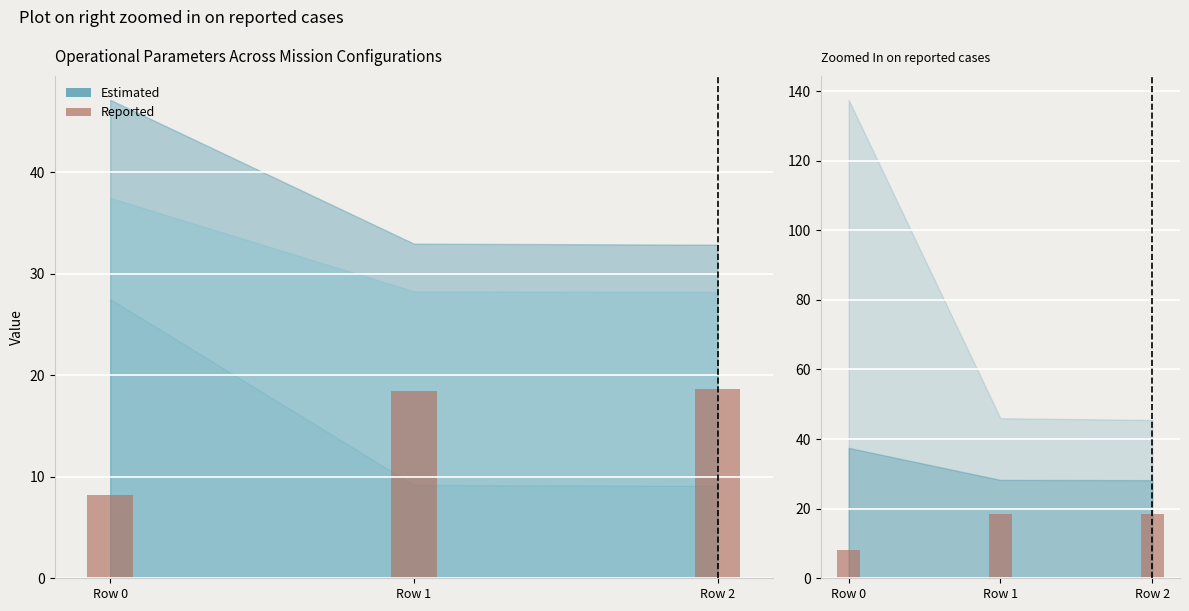

Are the bars grouped side by side (vs. stacked)?

No